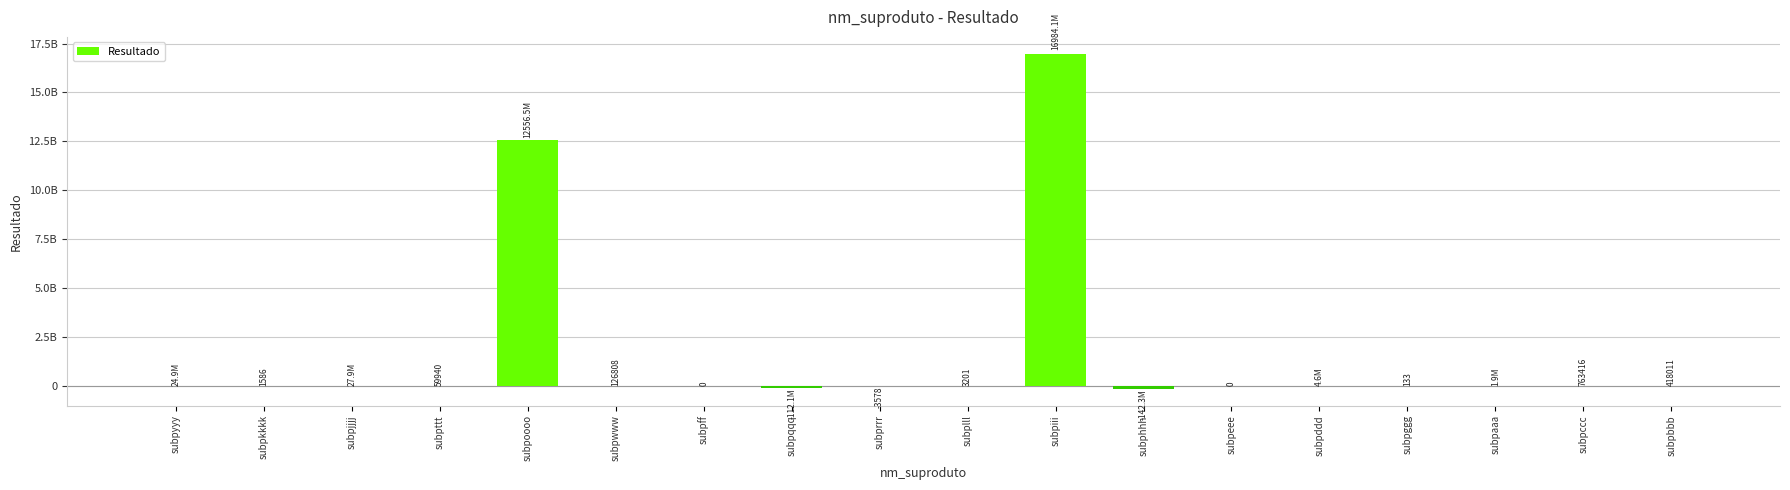

What is the difference between the values at subpttt and subpkkkk?

58353.9